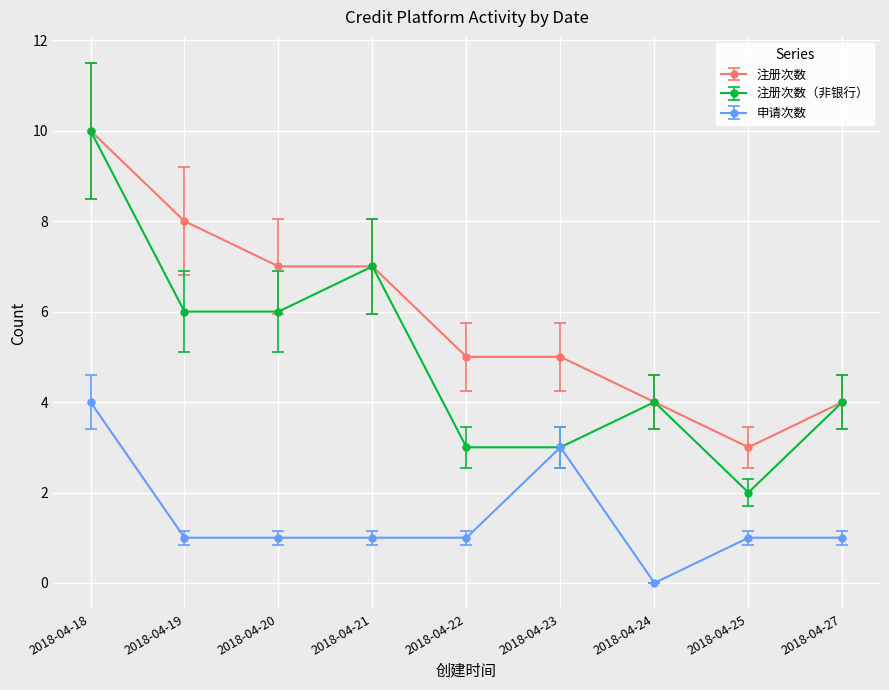

Reading left to right, list all the values displayed in this chart.

注册次数: 10	8	7	7	5	5	4	3	4
注册次数（非银行）: 10	6	6	7	3	3	4	2	4
申请次数: 4	1	1	1	1	3	0	1	1